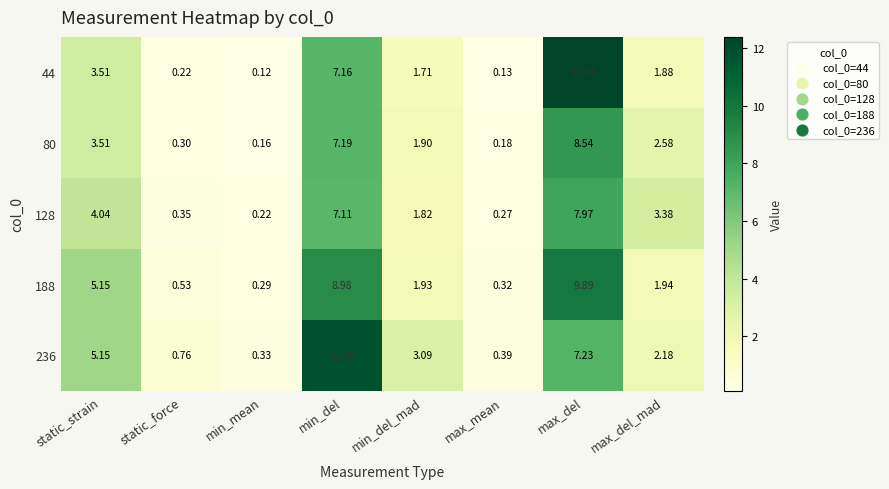

Rank the categories by 188 value from lowest to highest.

min_mean, max_mean, static_force, min_del_mad, max_del_mad, static_strain, min_del, max_del